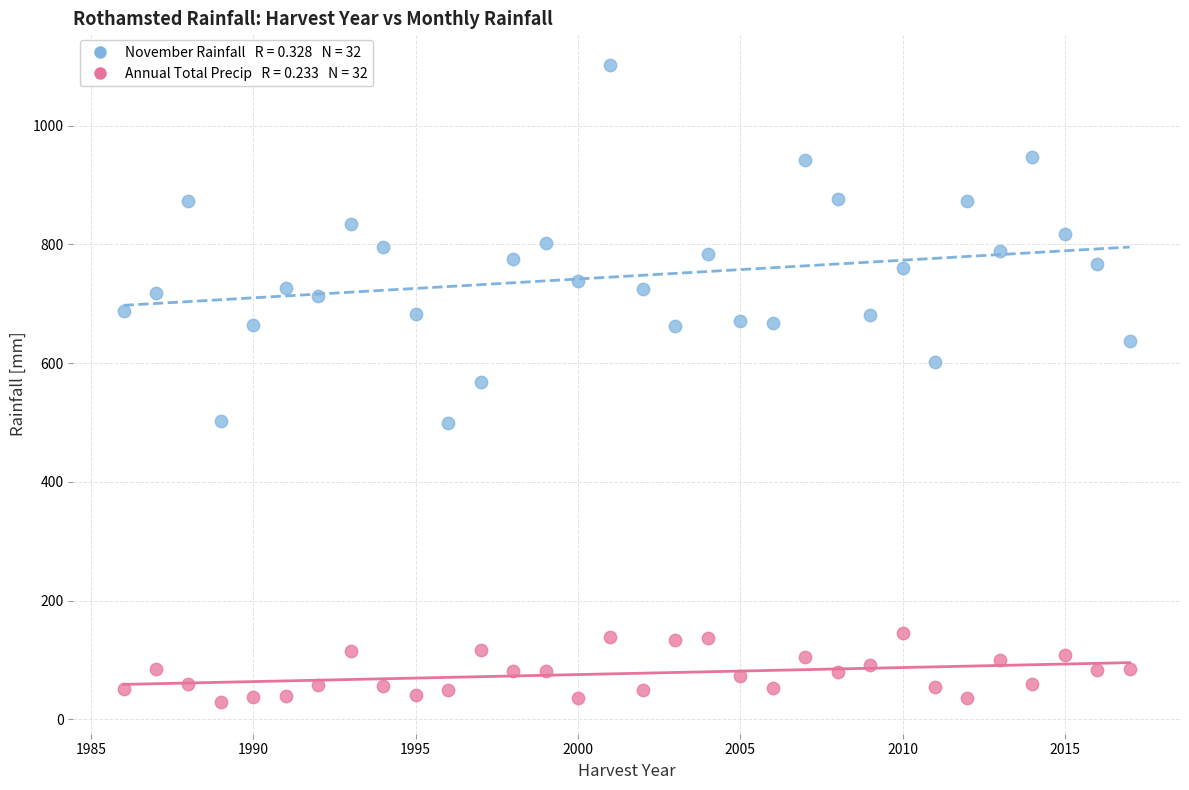

Across all data points, what is the range of X values (max minus min)?

31.0